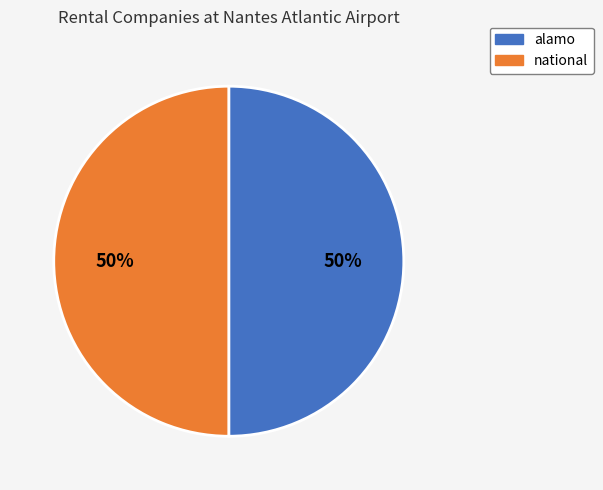

Combined, do alamo and national account for over 50%?

Yes